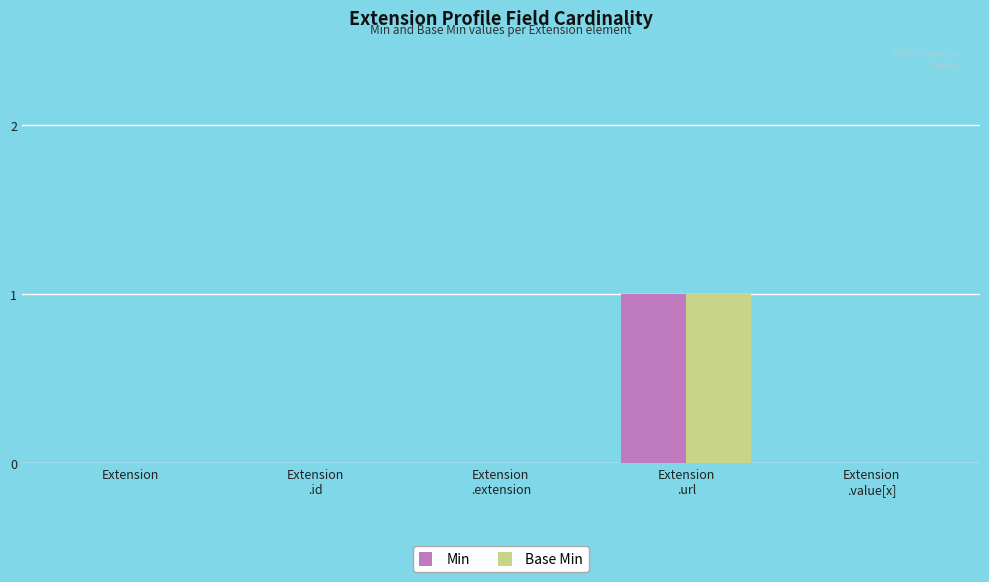

Reading right to left, list all the values displayed in this chart.

Min: Extension
.value[x]=0	Extension
.url=1	Extension
.extension=0	Extension
.id=0	Extension=0
Base Min: Extension
.value[x]=0	Extension
.url=1	Extension
.extension=0	Extension
.id=0	Extension=0